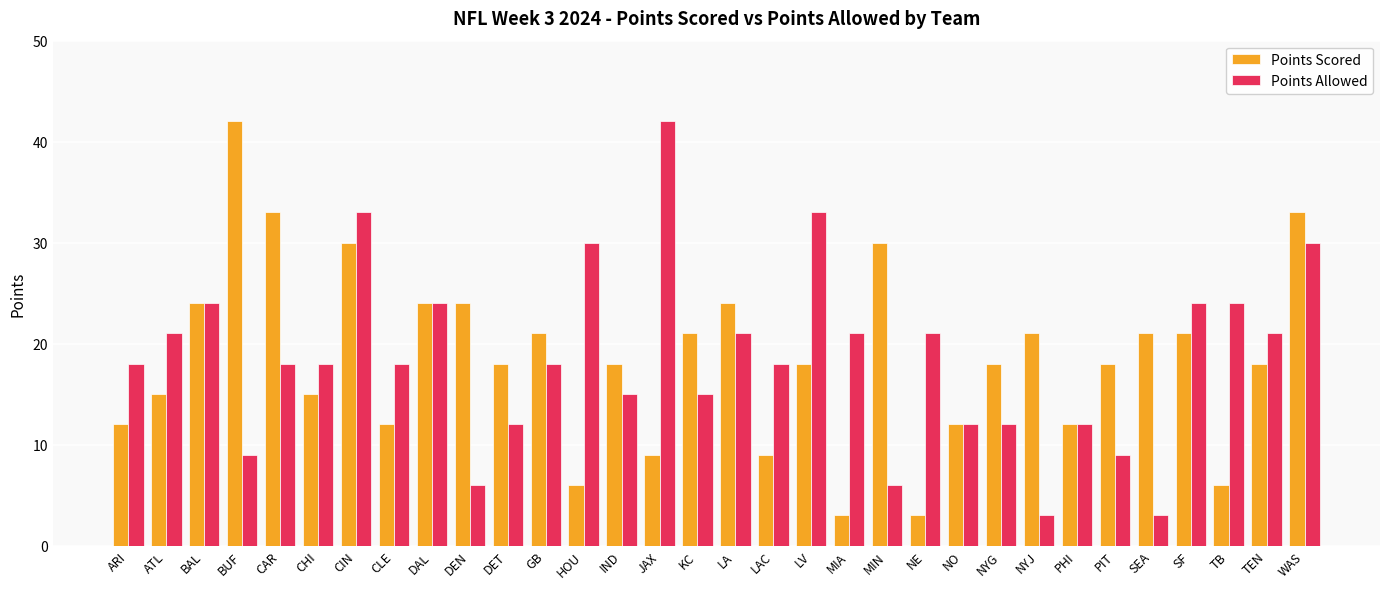

What is the value of the Points Scored bar at the 19th from the left?

18